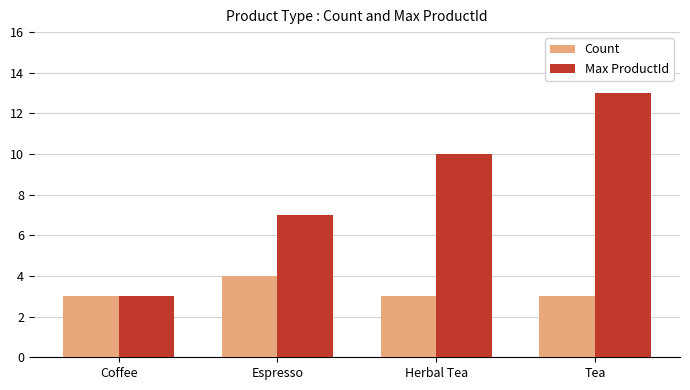

Between Herbal Tea and Tea, which series saw the biggest shift?

Max ProductId